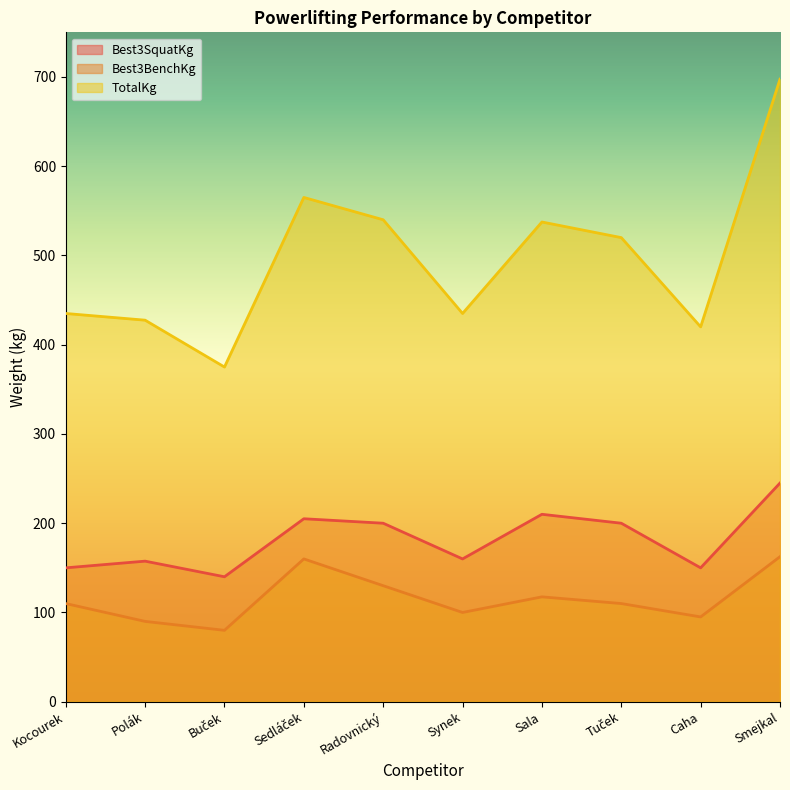

What is the total value across all series at Sedláček?

930.0